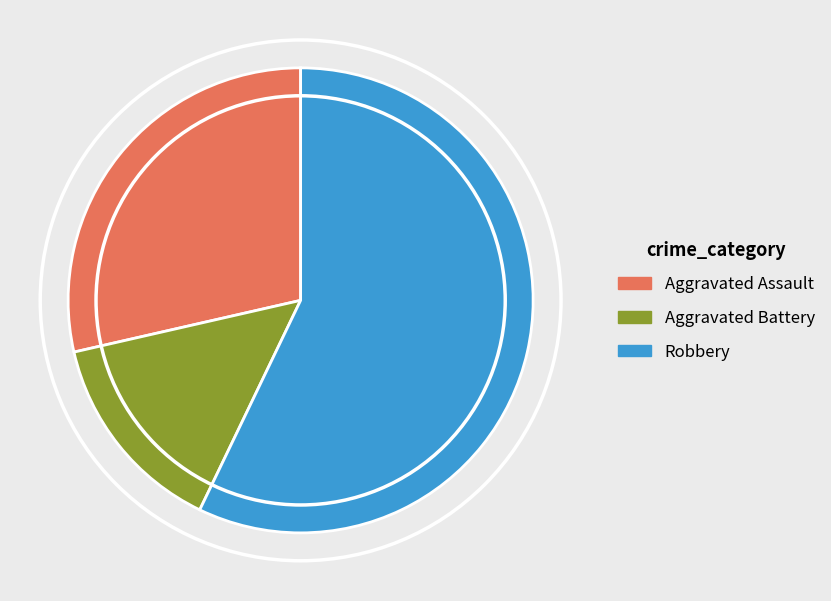

Which slice is the smallest?

Aggravated Battery